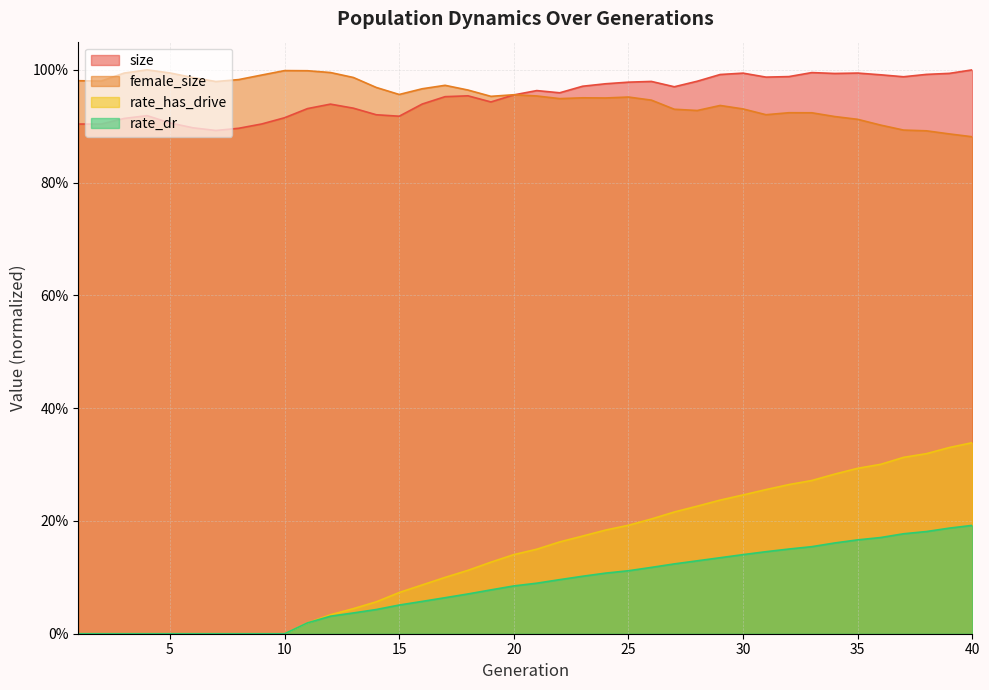

At how many categories does at least one series exceed 0?

40